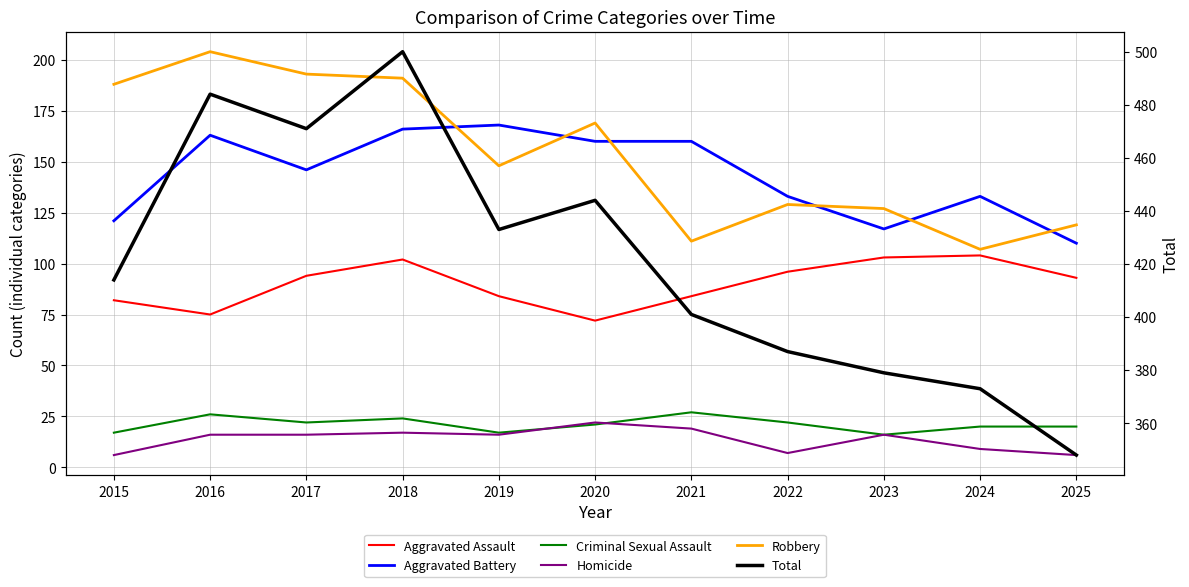

How many interior local valleys does the Aggravated Assault series have?

2